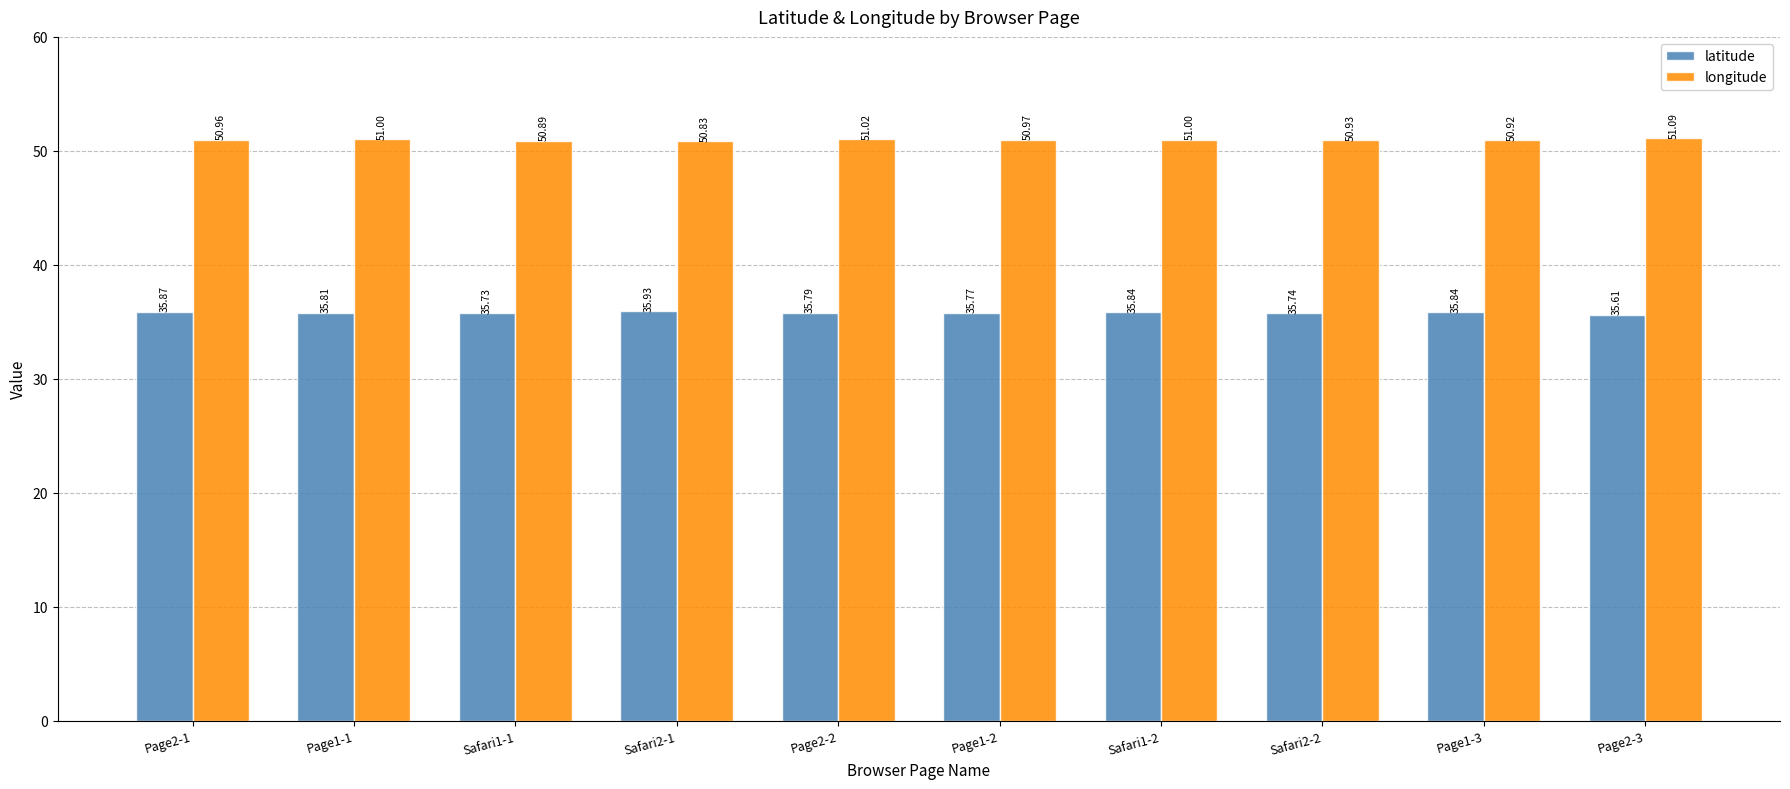

Which series has the widest spread of values?

latitude